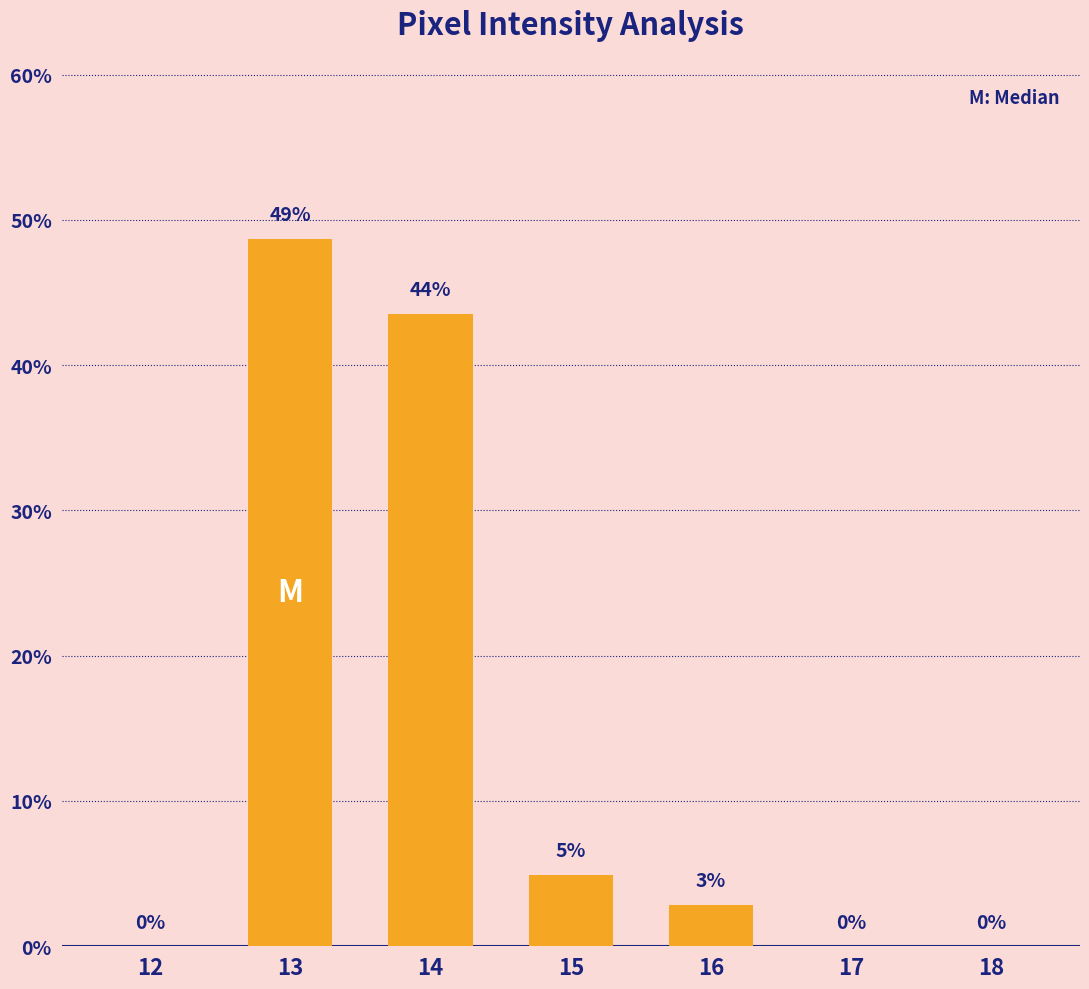

What is the value of the 5th bar from the left?

2.8